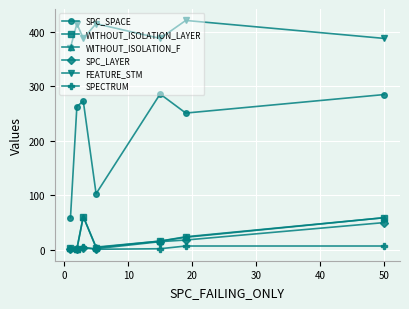

What is the maximum value for SPC_SPACE?

286